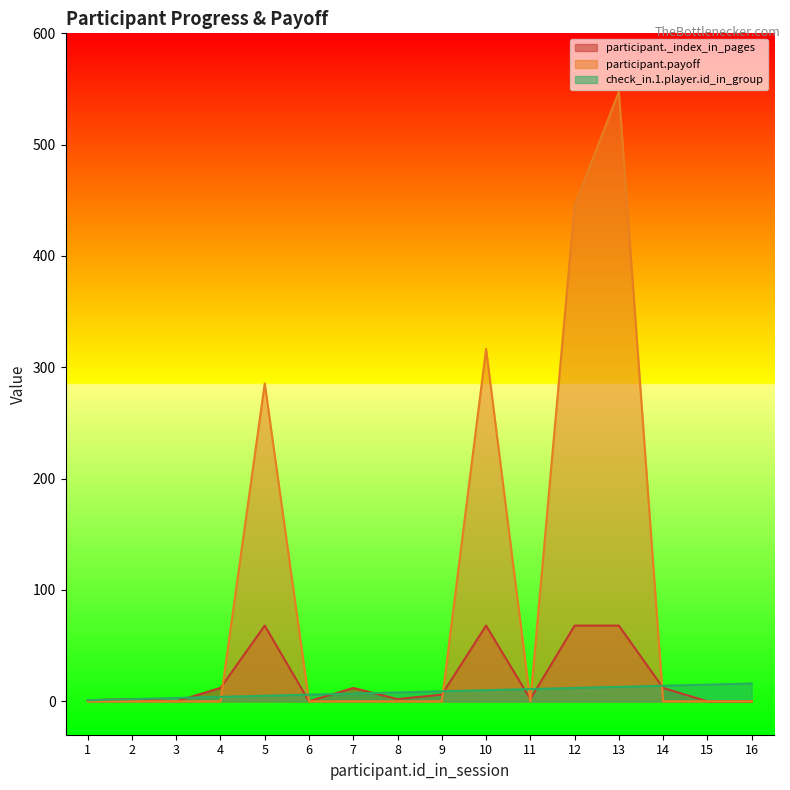

What is the difference between the maximum and minimum values in the participant._index_in_pages series?

68.0